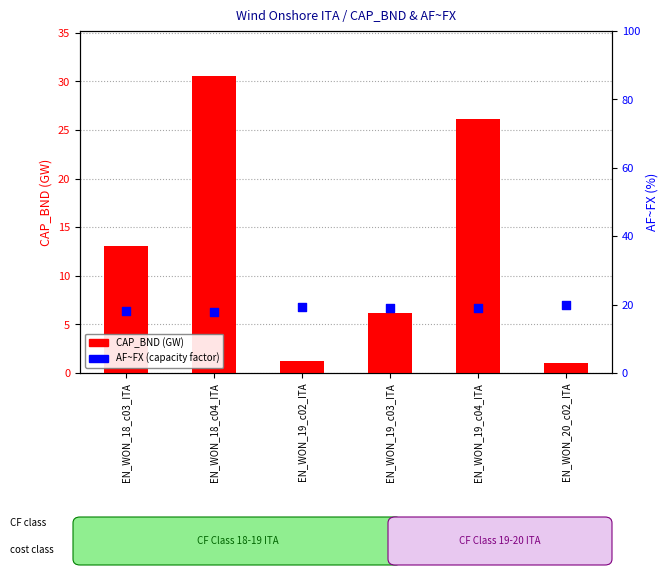

At how many categories does at least one series exceed 13?

6